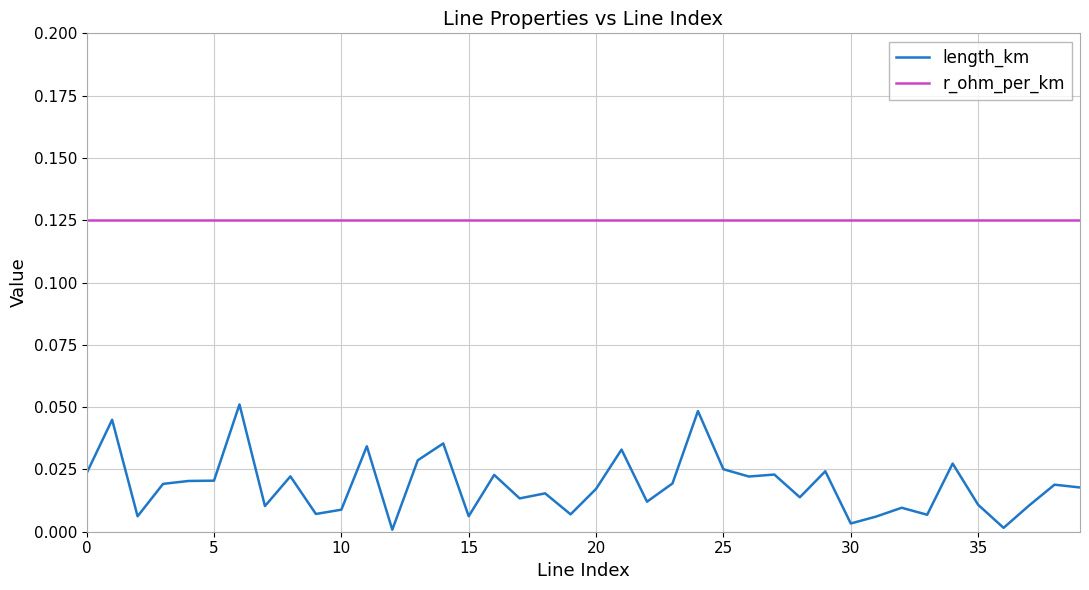

Which series has the widest spread of values?

length_km